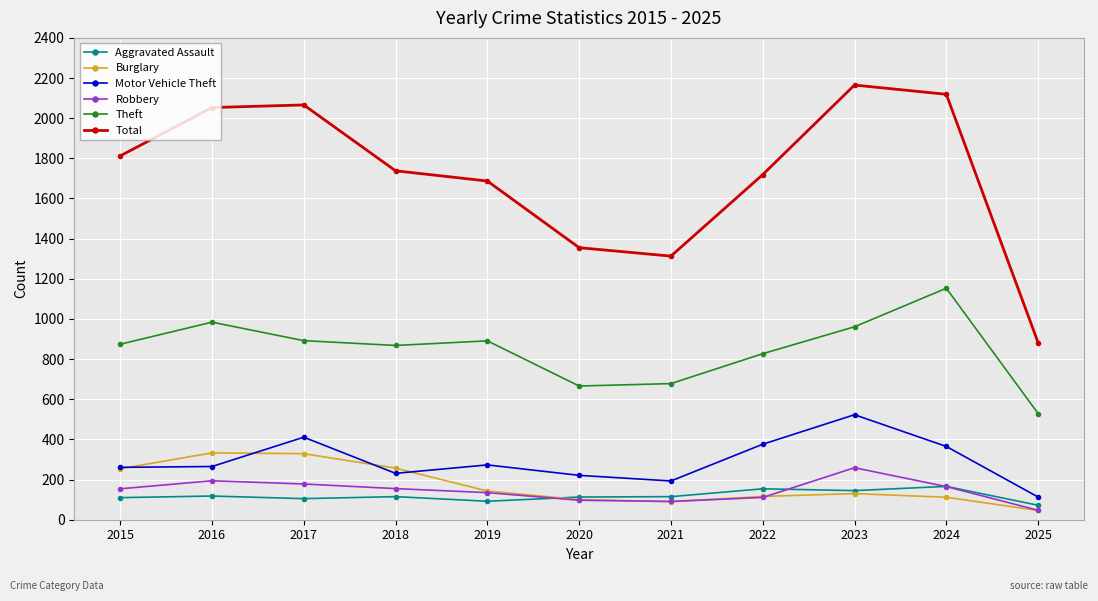

True or false: Motor Vehicle Theft has a value of 116 at 2020.

False